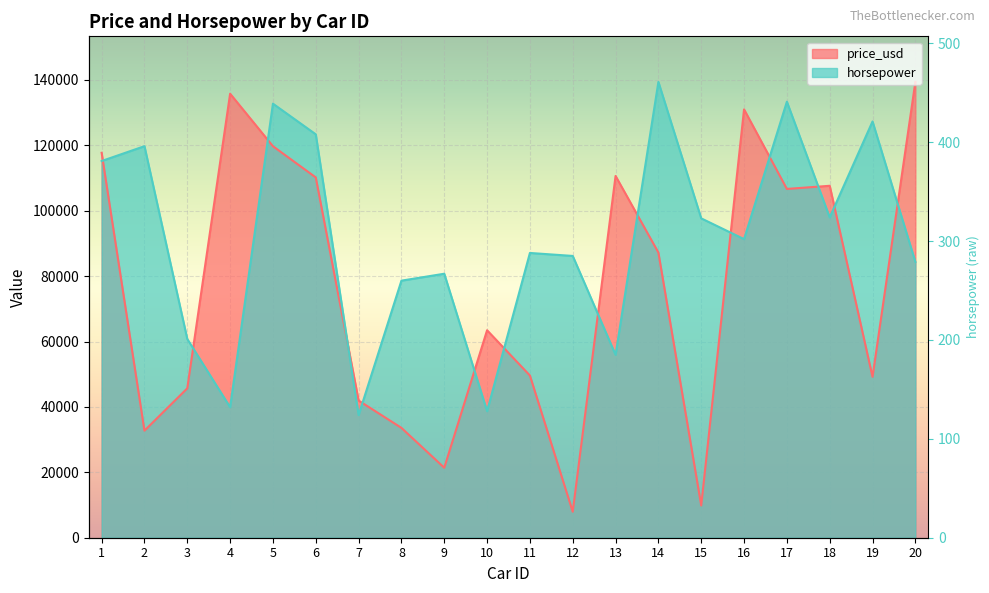

Reading right to left, transcribe all the data shown in this chart.

price_usd: 139381.3	49191.4	107619.9	106652.6	130982.1	9857.8	87200.7	110625.8	7946.1	49603.4	63440.5	21395.4	33590.0	41951.6	110175.9	119717.1	135773.1	45681.1	32736.0	117708.2
horsepower: 84354.4	127287.5	97959.9	133334.4	91308.3	97657.6	139381.3	55933.9	86168.5	87075.5	38700.2	80726.2	78609.8	37490.8	123357.0	132729.7	39909.6	60771.4	119728.8	115193.6